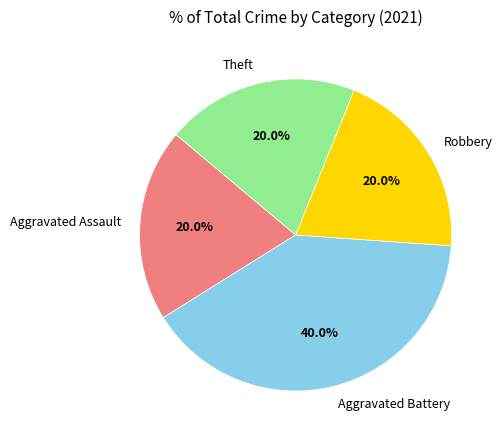

Is there a majority slice in this chart?

No